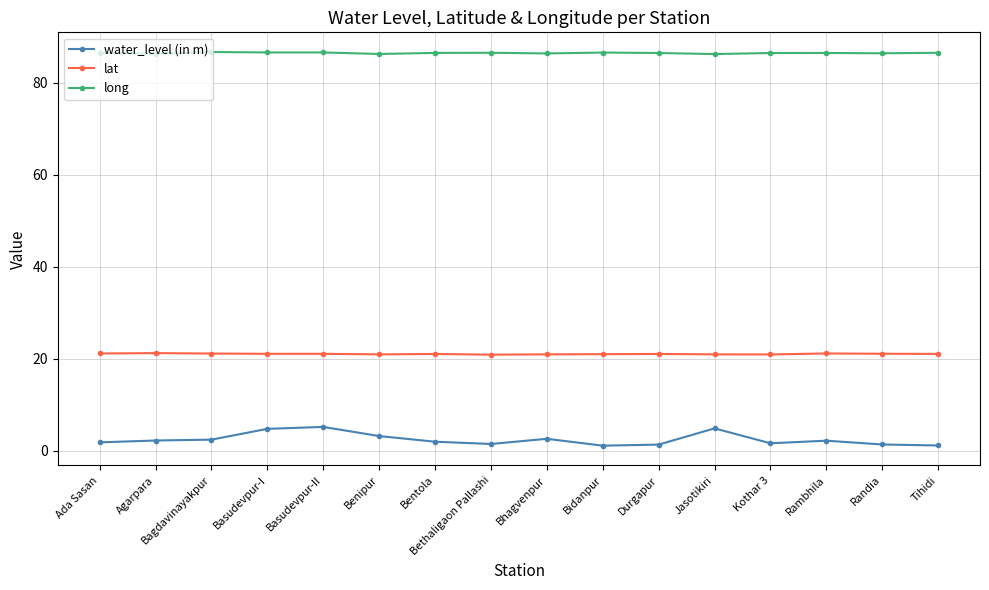

What are all the series names shown in the legend?

water_level (in m), lat, long